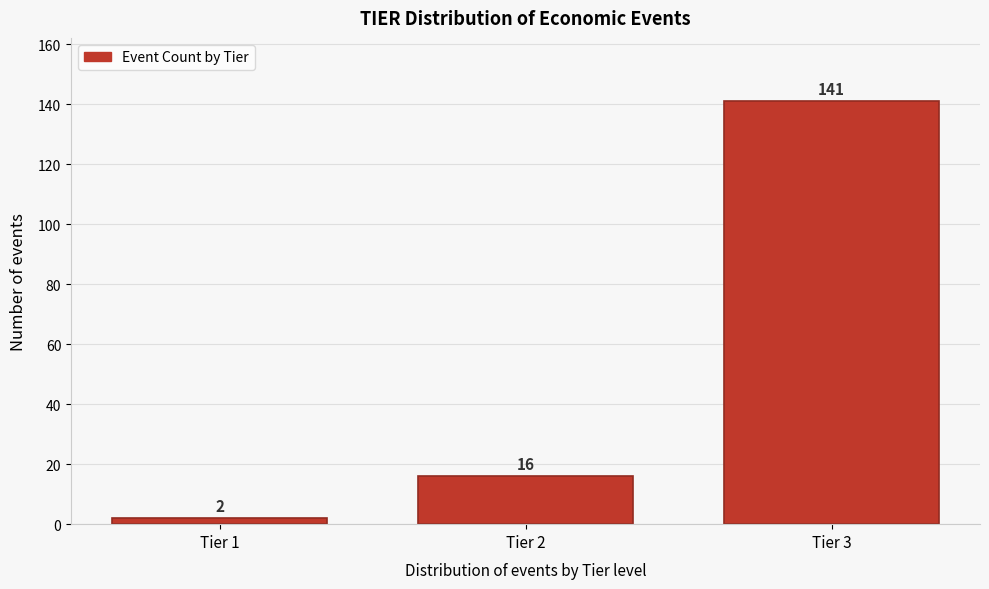

Reading left to right, list all the values displayed in this chart.

Tier 1=2	Tier 2=16	Tier 3=141